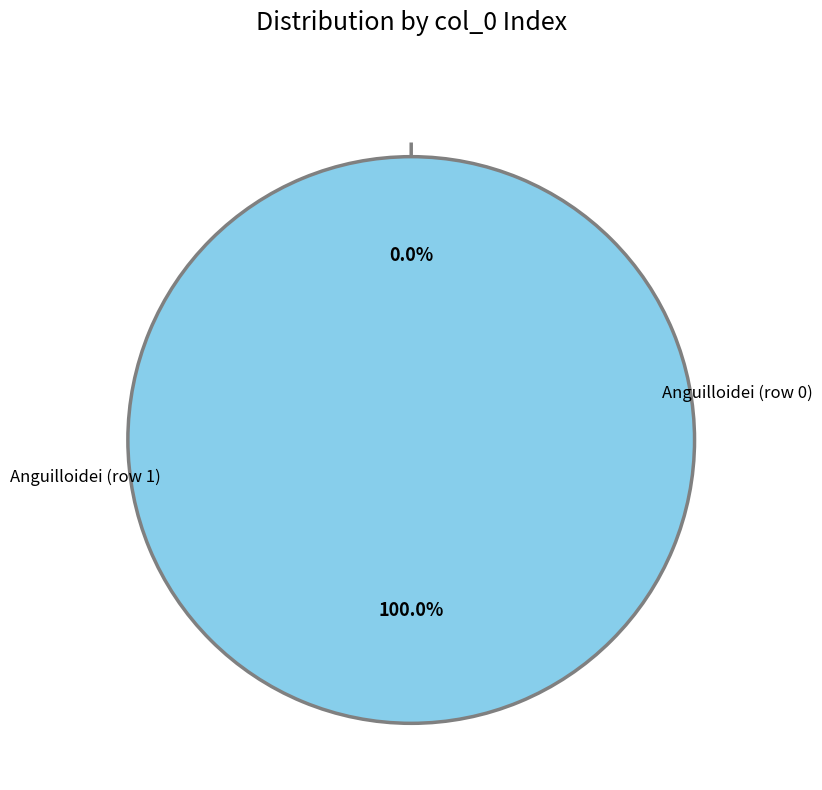

What percentage do Anguilloidei (row 1) and Anguilloidei (row 0) together represent?

100.0%